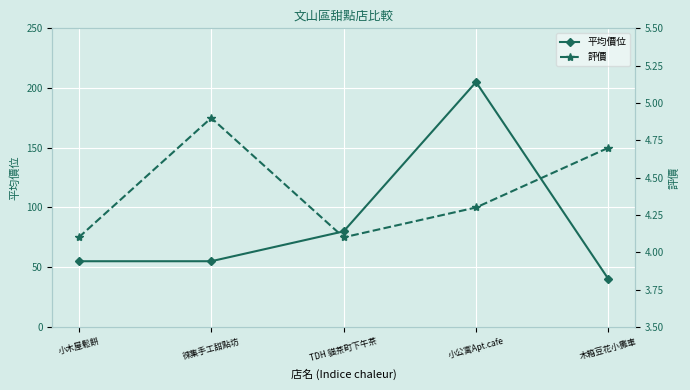

Rank the series by their maximum value, from highest to lowest.

平均價位, 評價